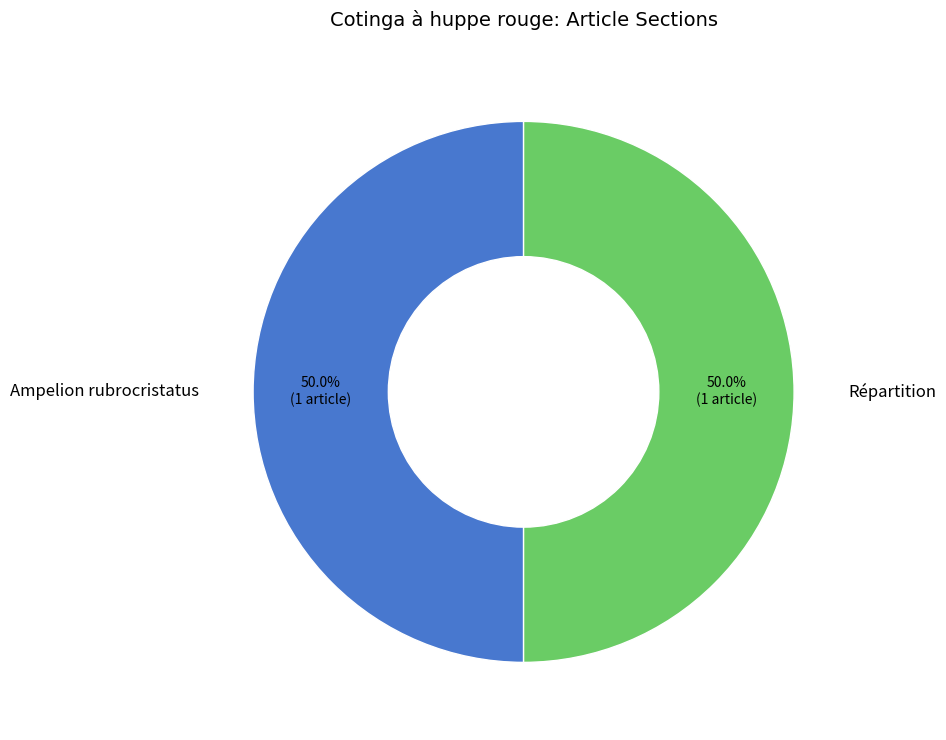

Count the number of slices in the pie.

2